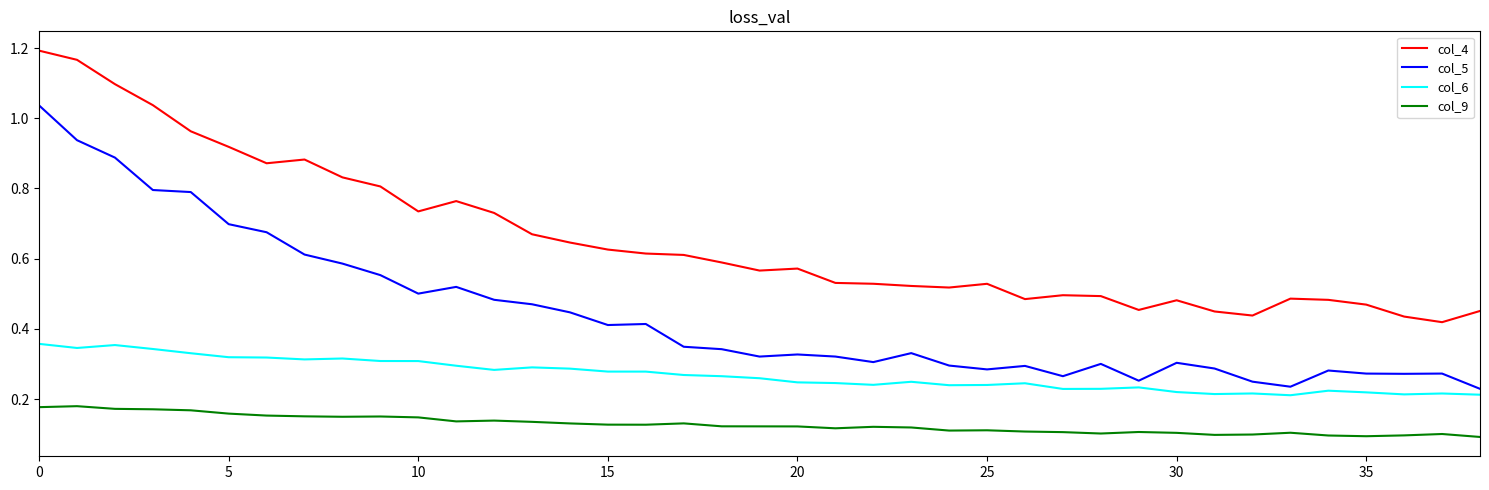

Rank the series by their maximum value, from lowest to highest.

col_9, col_6, col_5, col_4